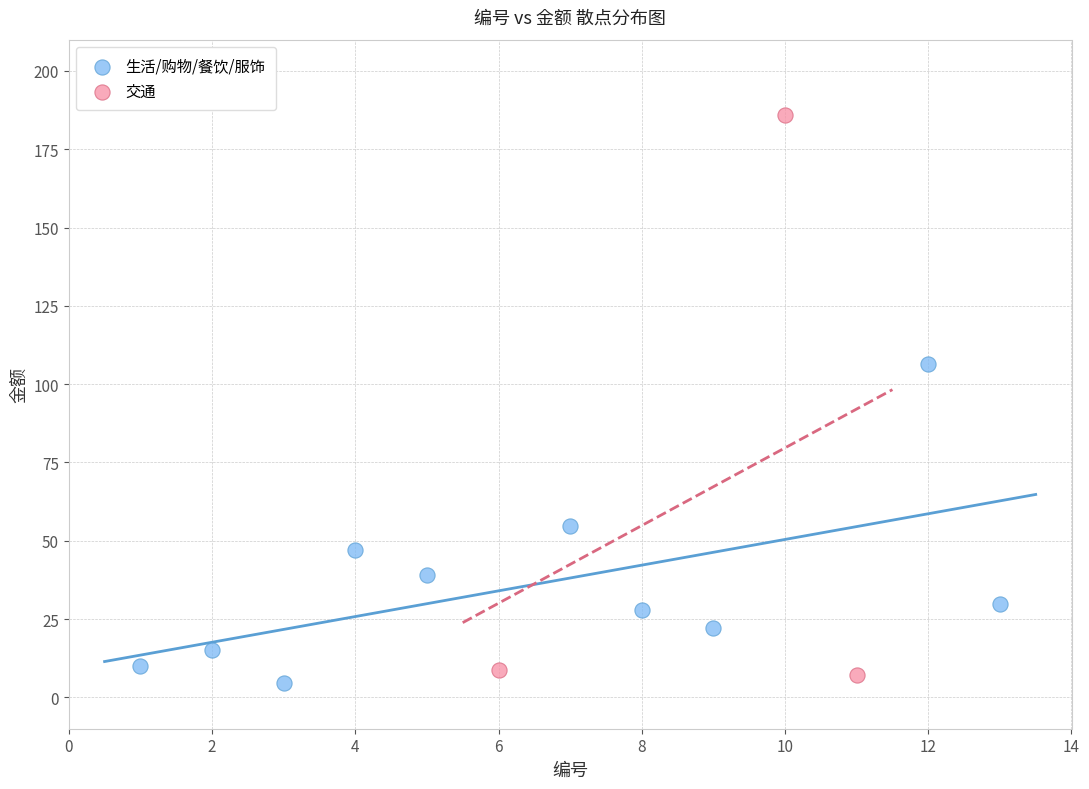

Which series contains the highest Y value?

交通